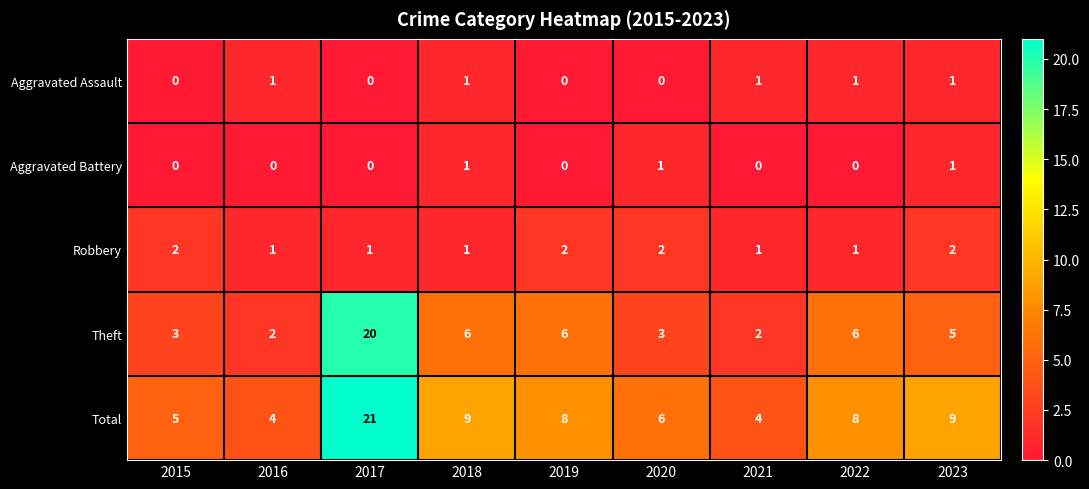

Is it true that Theft equals 6 at 2019?

True